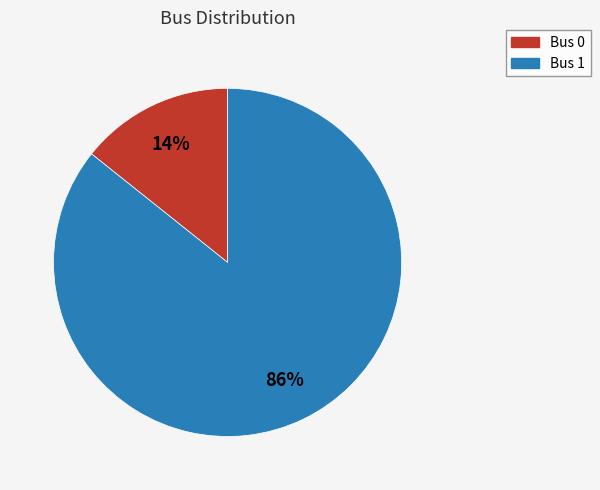

Count the number of slices in the pie.

2